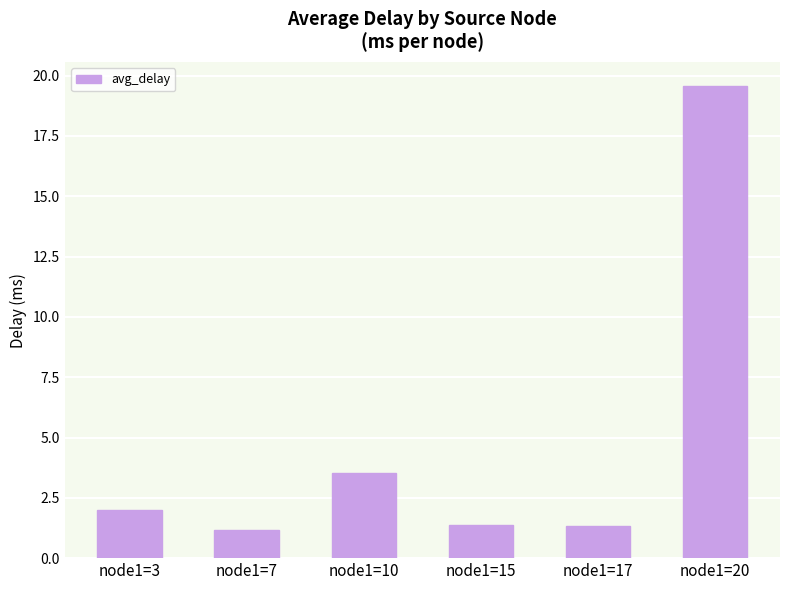

Which has a higher value, node1=7 or node1=20?

node1=20